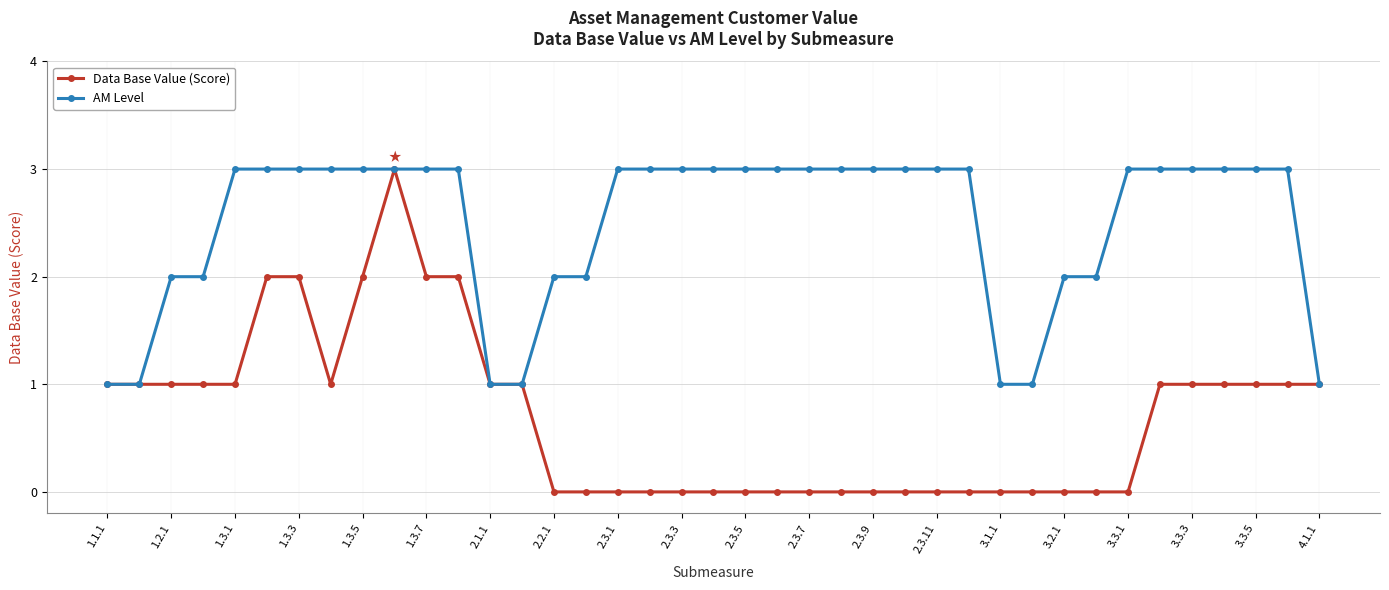

What is the difference between the second highest and minimum values in the Data Base Value (Score) series?

2